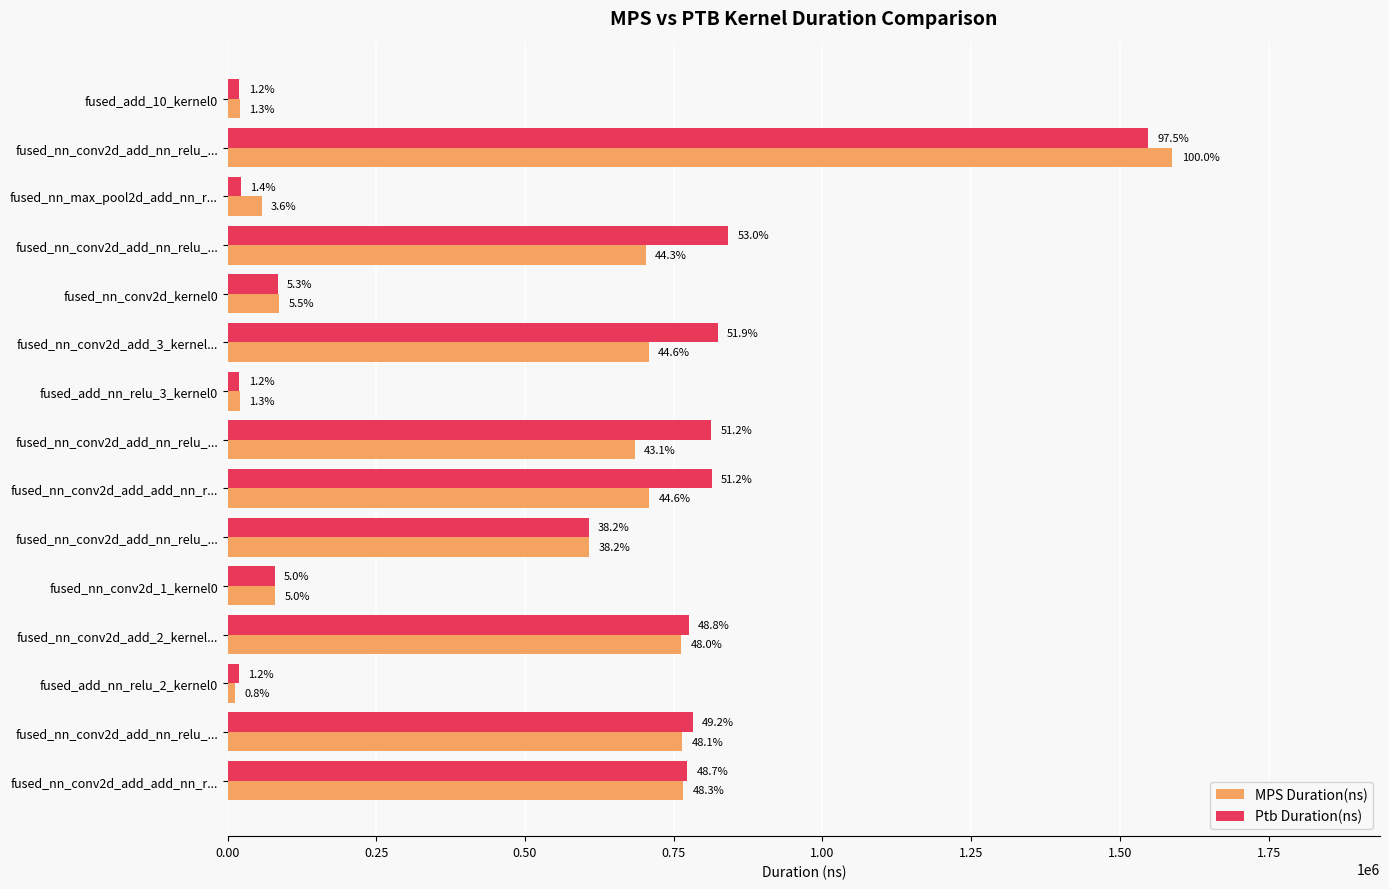

What are all the series names shown in the legend?

MPS Duration(ns), Ptb Duration(ns)